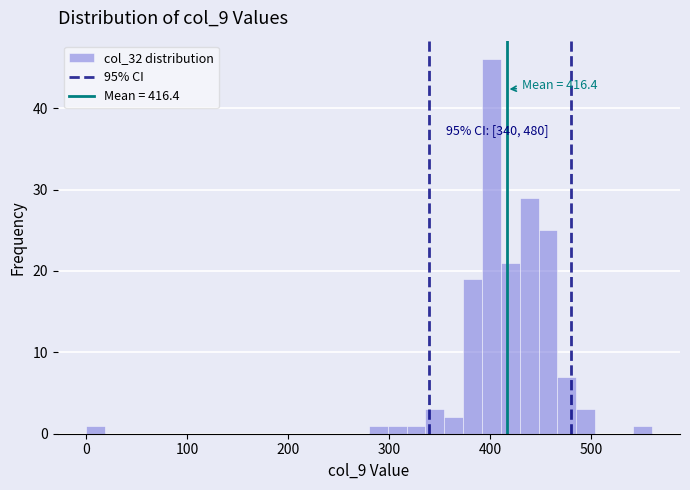

Read against the x-axis, roughly where is the centre of the tallest bar?

400